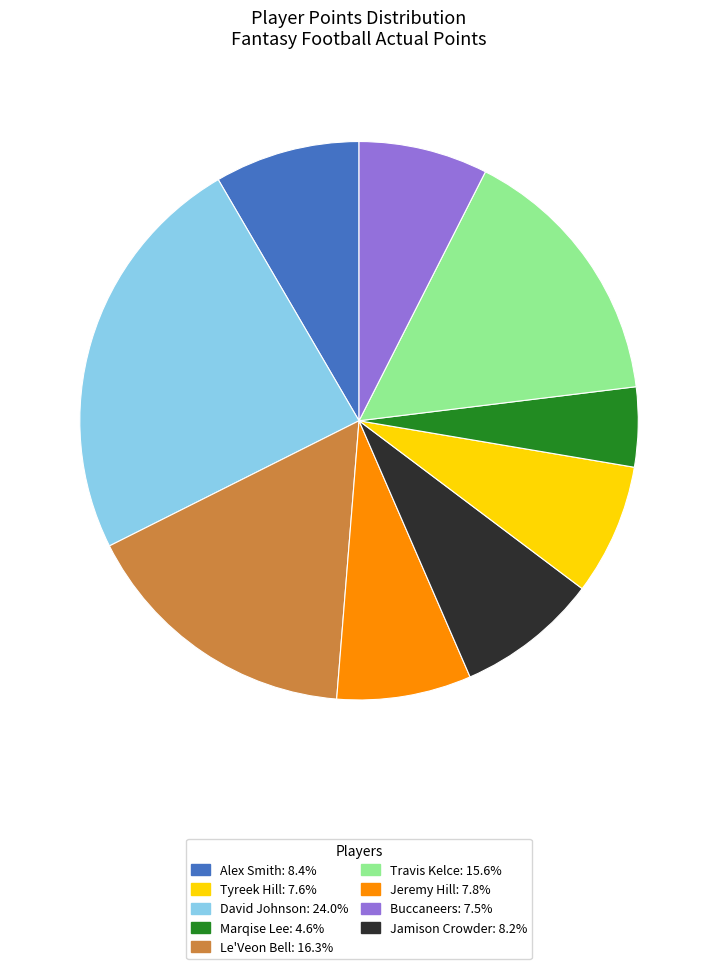

Does any single category account for the majority?

No